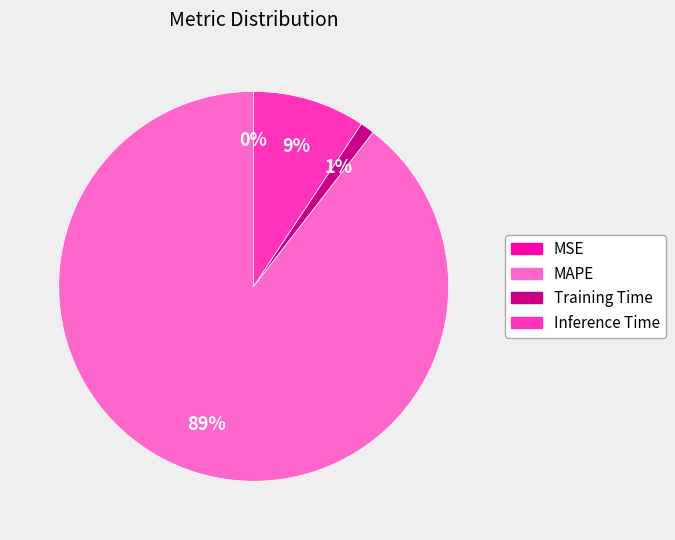

Which slice represents more than half of the pie?

MAPE